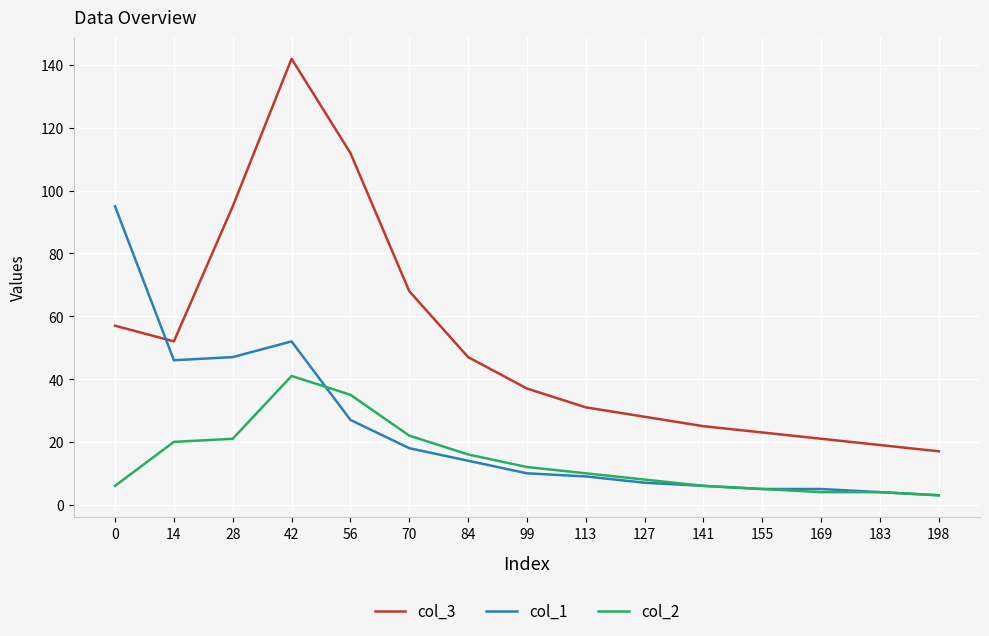

Count the number of data series in this chart.

3